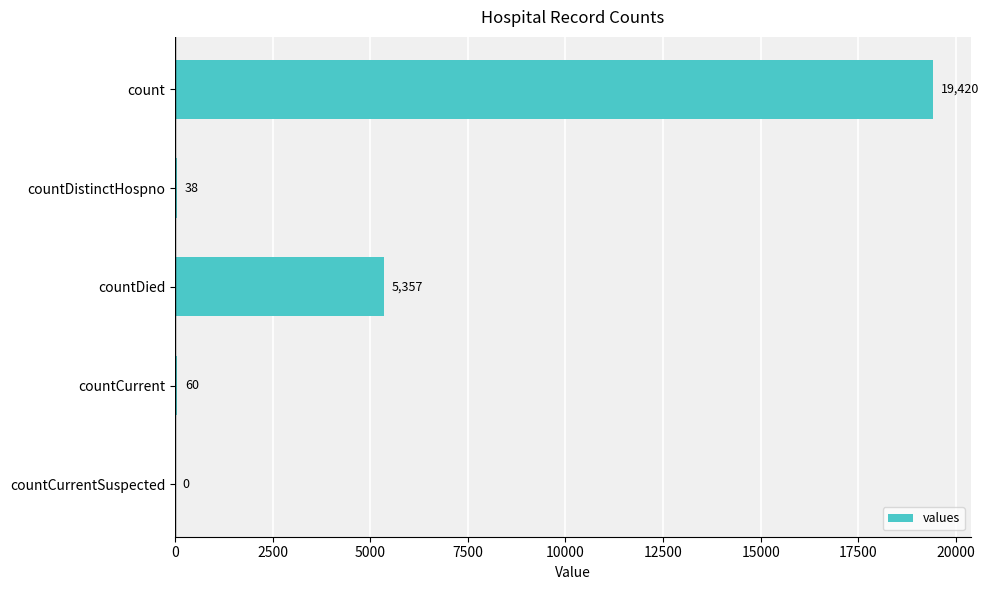

What is the sum of all values?

24875